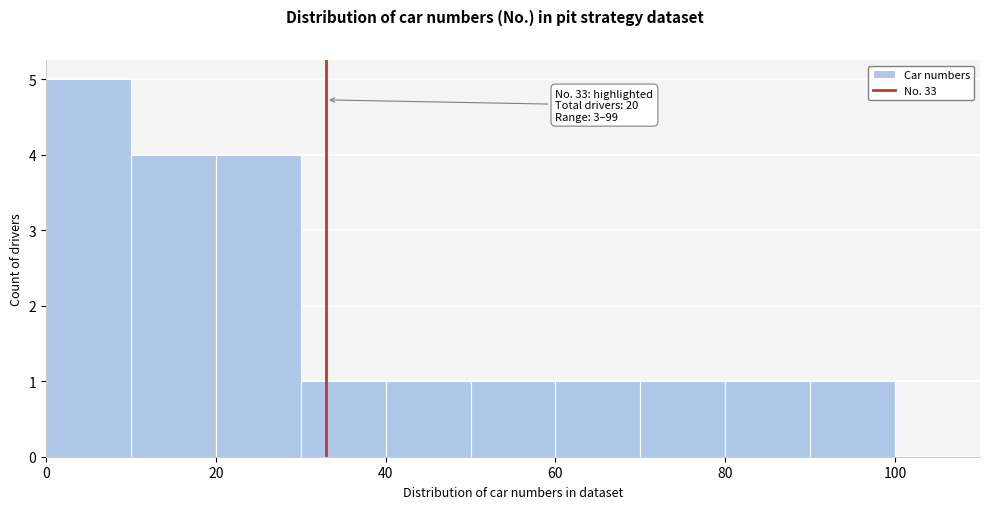

Which range on the x-axis has the tallest bar?

0 to 10